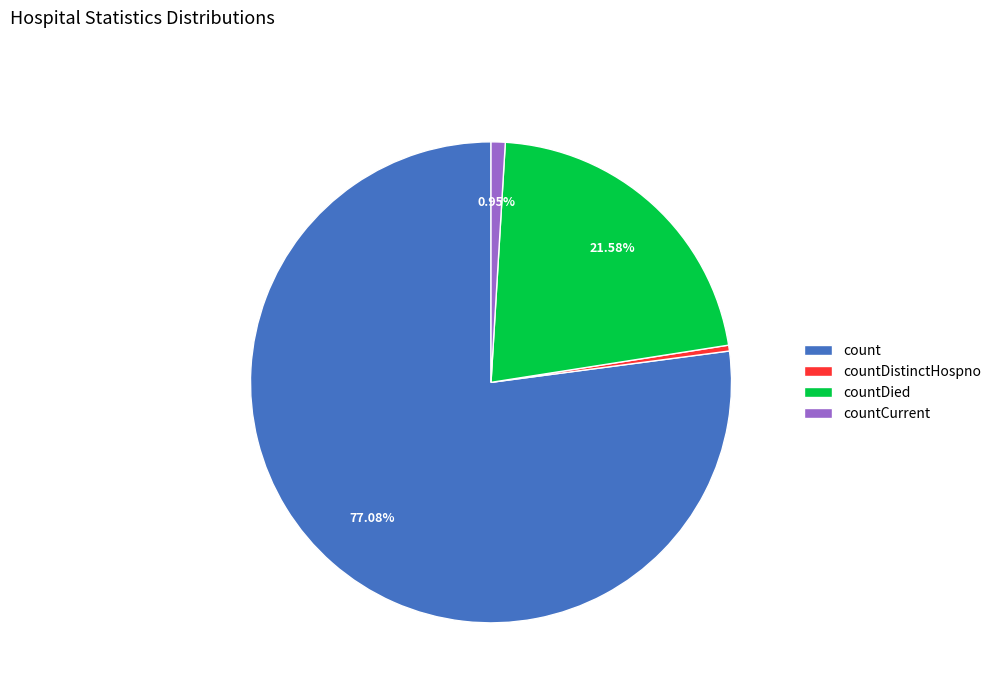

To the nearest percent, what is the difference between the countCurrent and countDistinctHospno slice percentages?

1%